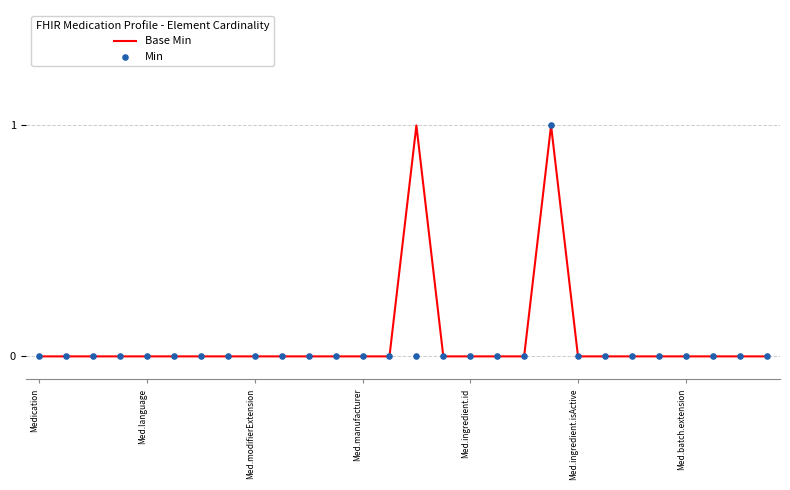

Which series contains the lowest Y value?

Base Min